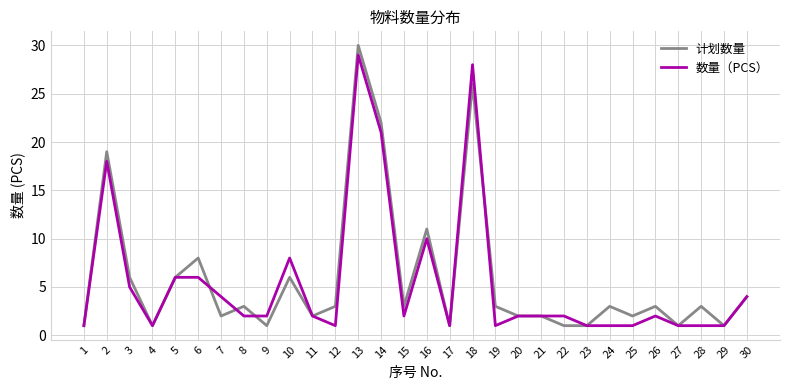

What is the average value of the 计划数量 series?

6